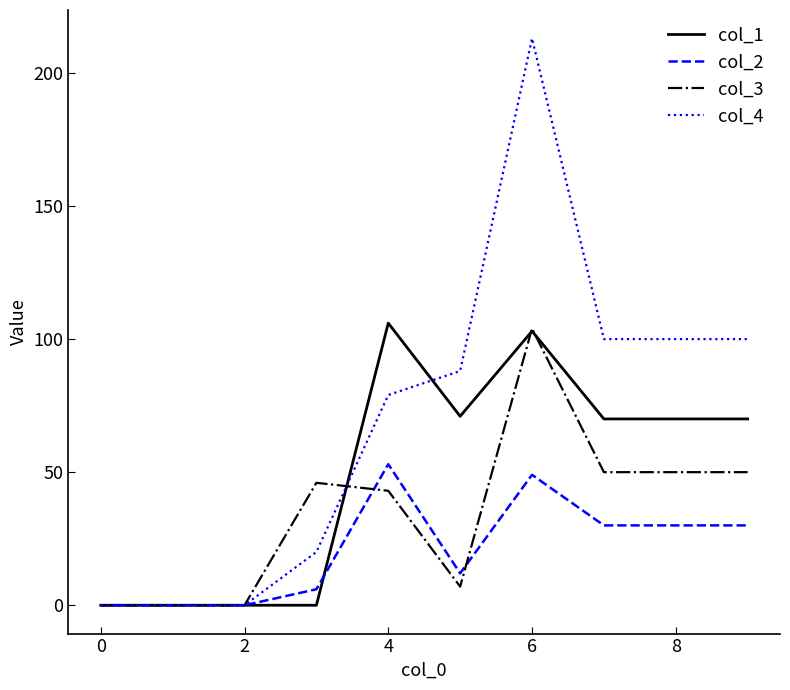

Rank the series by their average value, from lowest to highest.

col_2, col_3, col_1, col_4